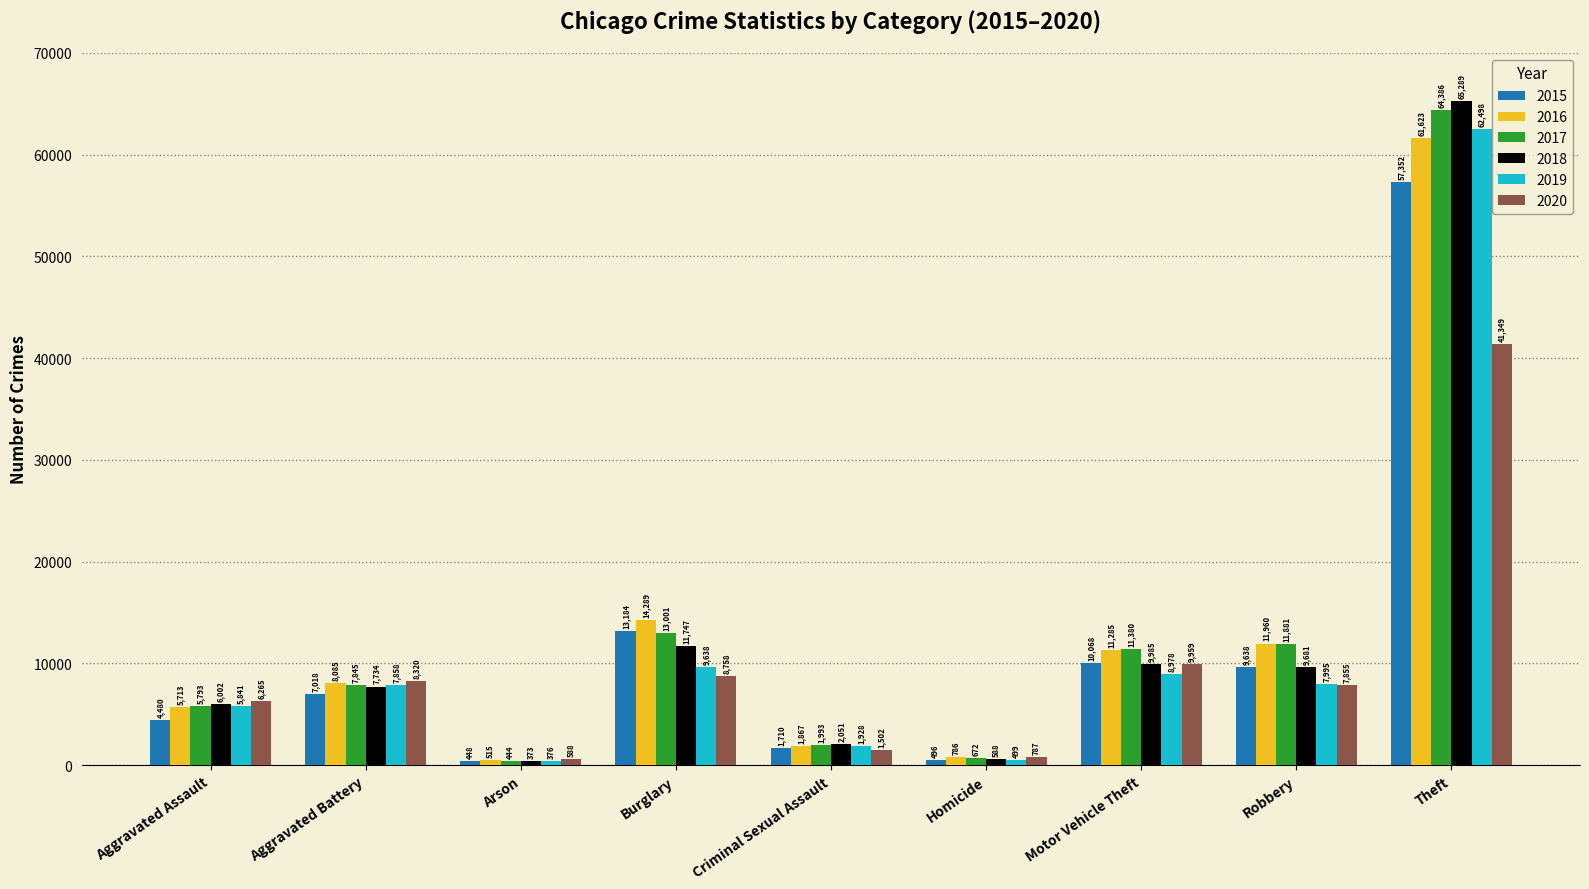

The value of 2018 at Aggravated Battery is 10654. True or false?

False